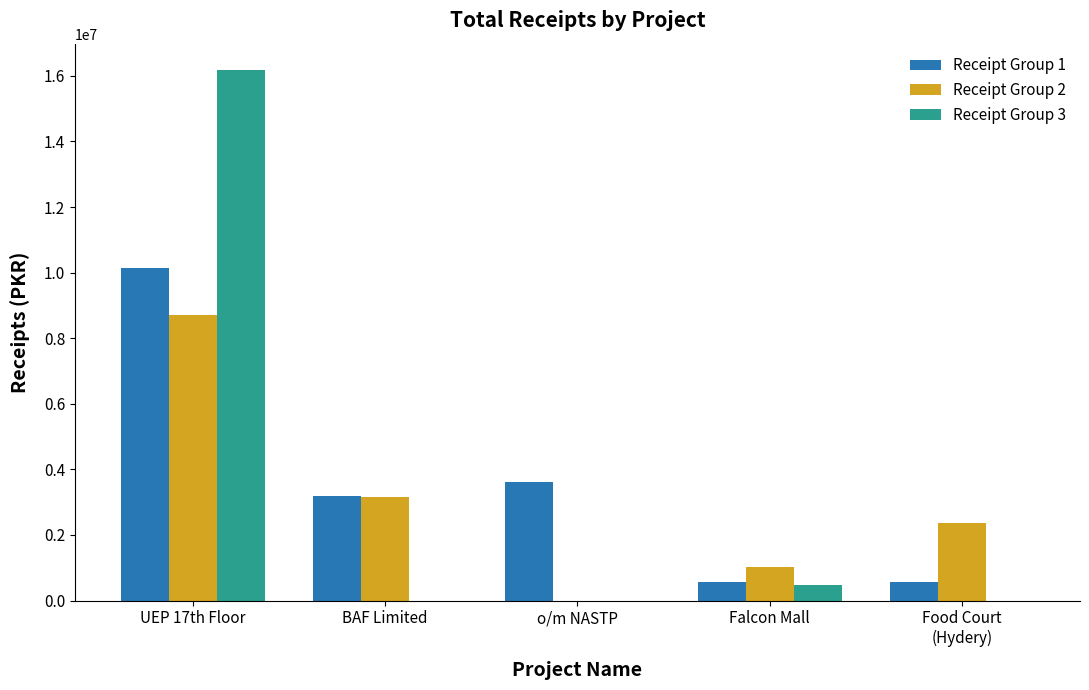

What are all the series names shown in the legend?

Receipt Group 1, Receipt Group 2, Receipt Group 3